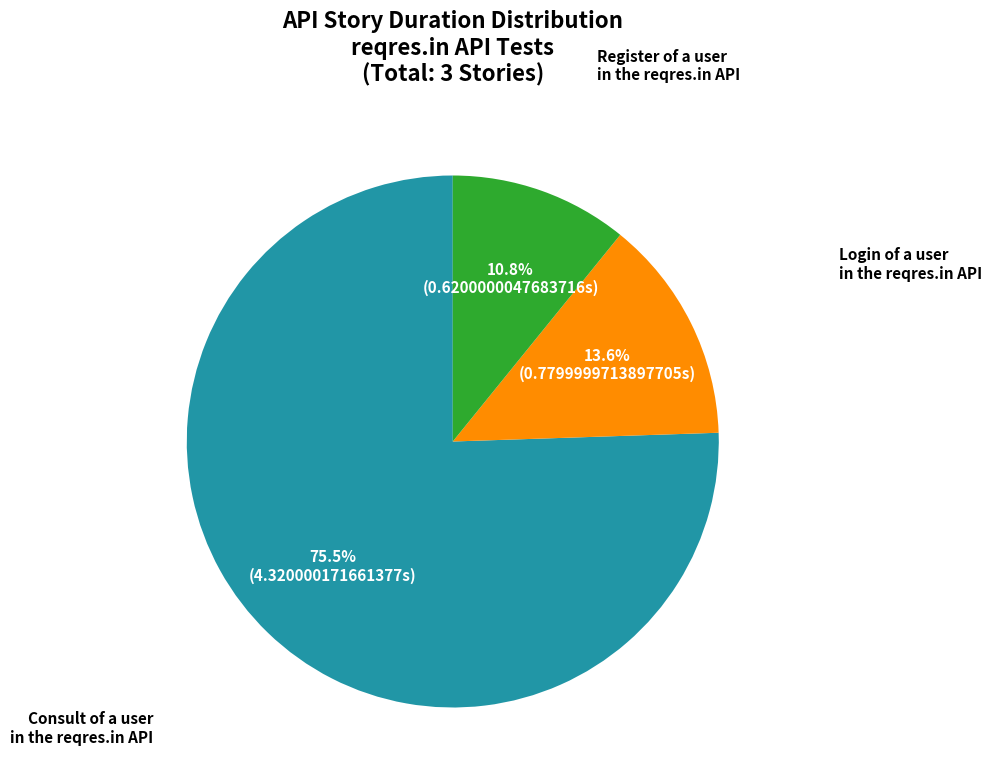

Is there any slice that represents more than half of the pie?

Yes